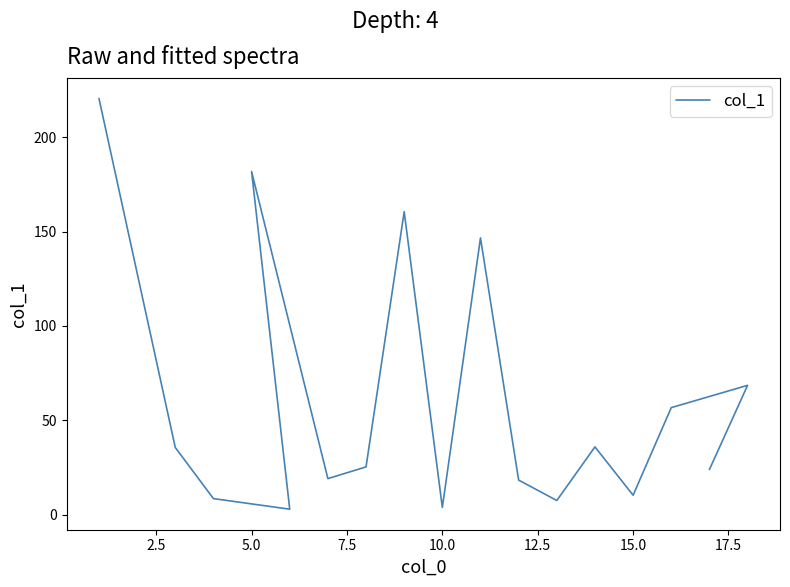

How many points are lower than both their immediate neighbors (excluding endpoints)?

5